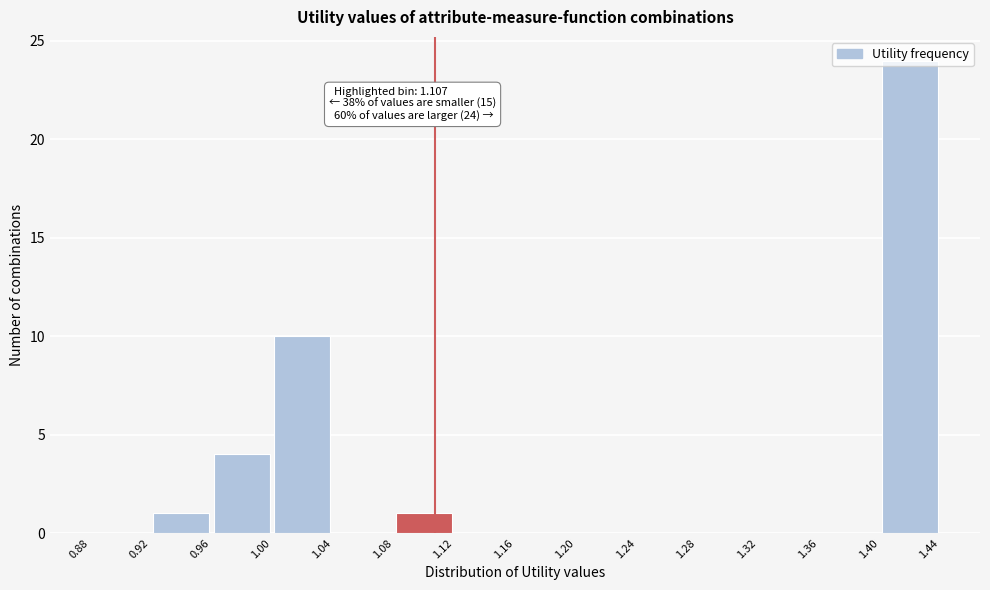

Over which range of the x-axis is the bar tallest?

1.40 to 1.44